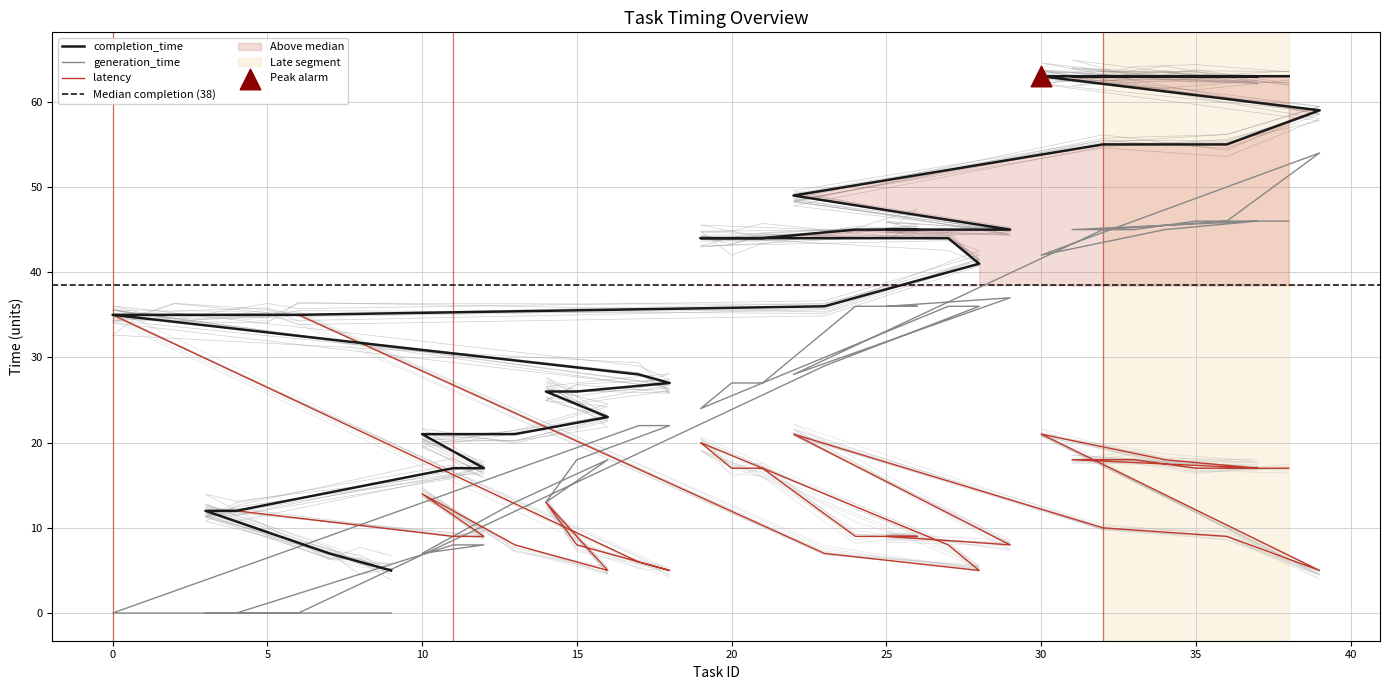

Which series reaches the maximum Y coordinate?

completion_time